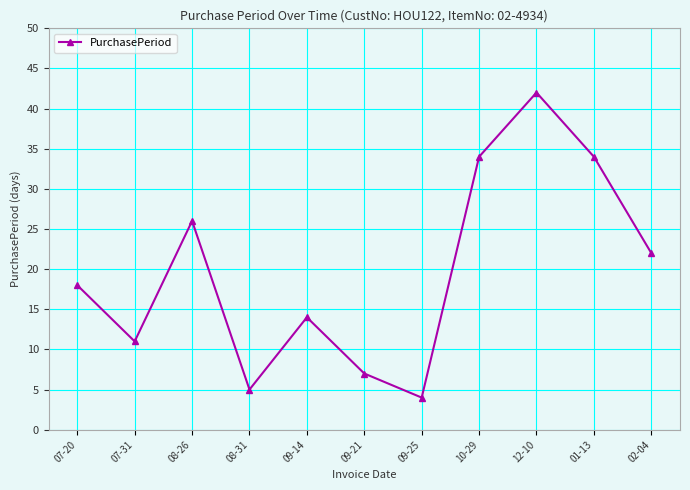

What is the change in value from 08-26 to 09-25?

-22